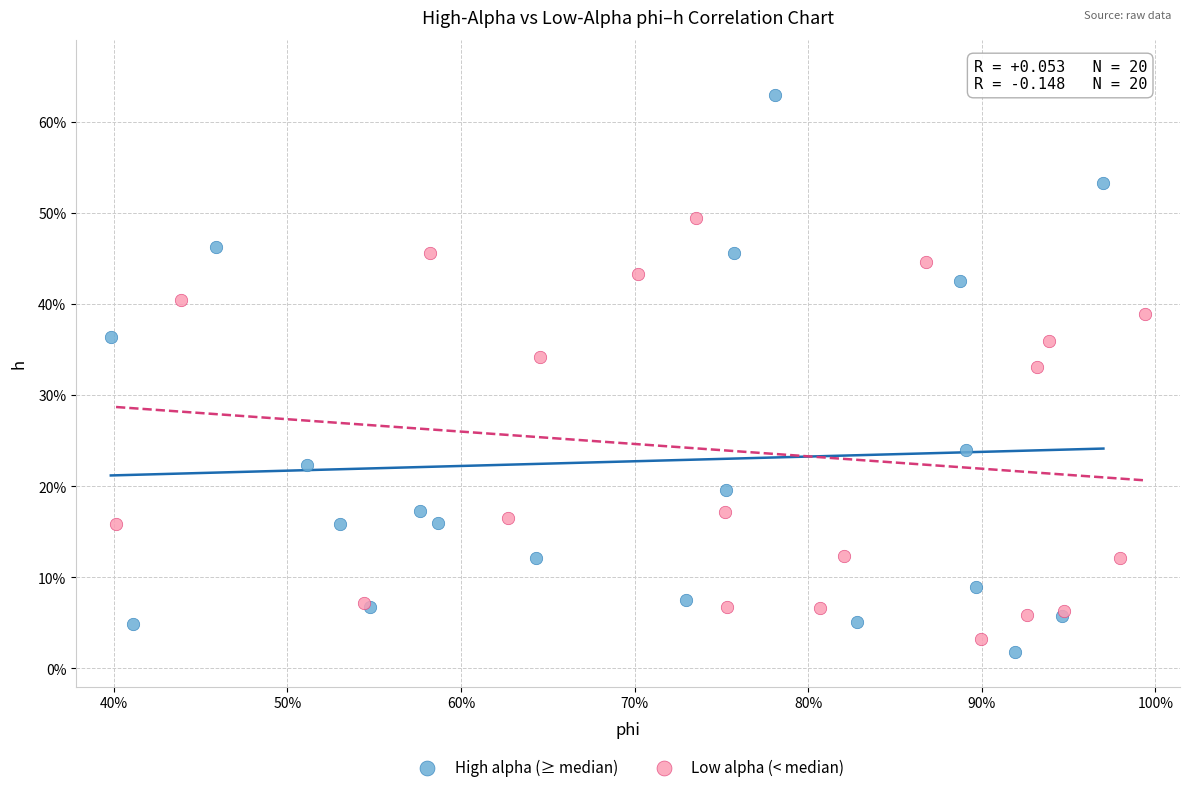

What are all the series names shown in the legend?

High alpha (≥ median), Low alpha (< median)